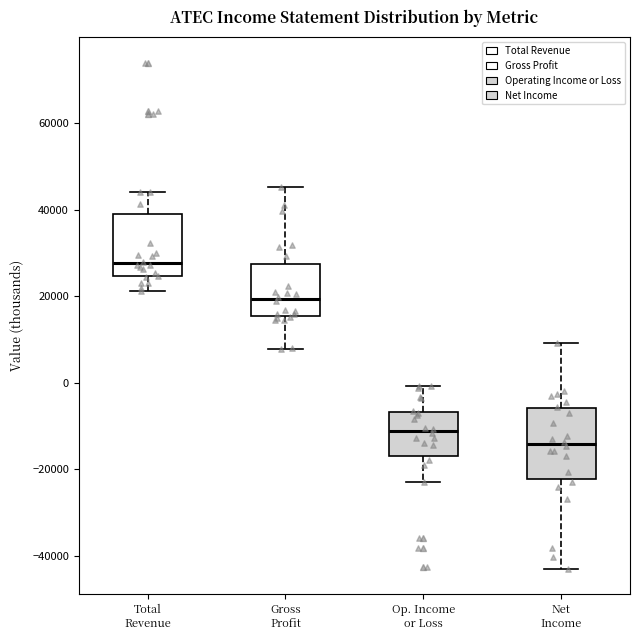

Which box's median line is the highest?

Total Revenue